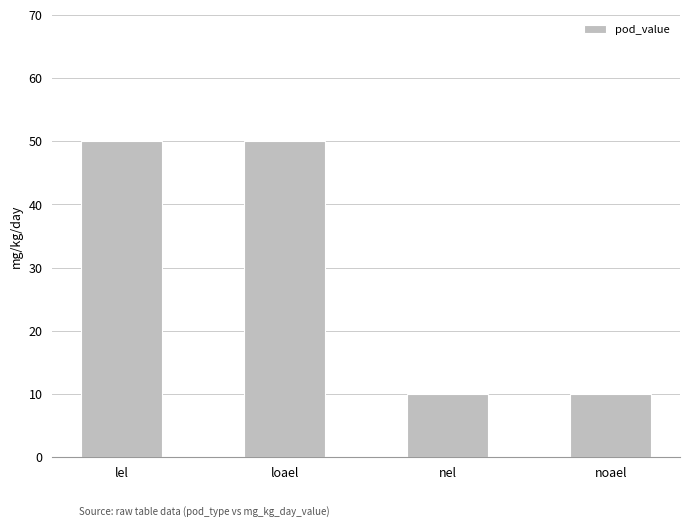

True or false: the data shows 50 at loael.

True